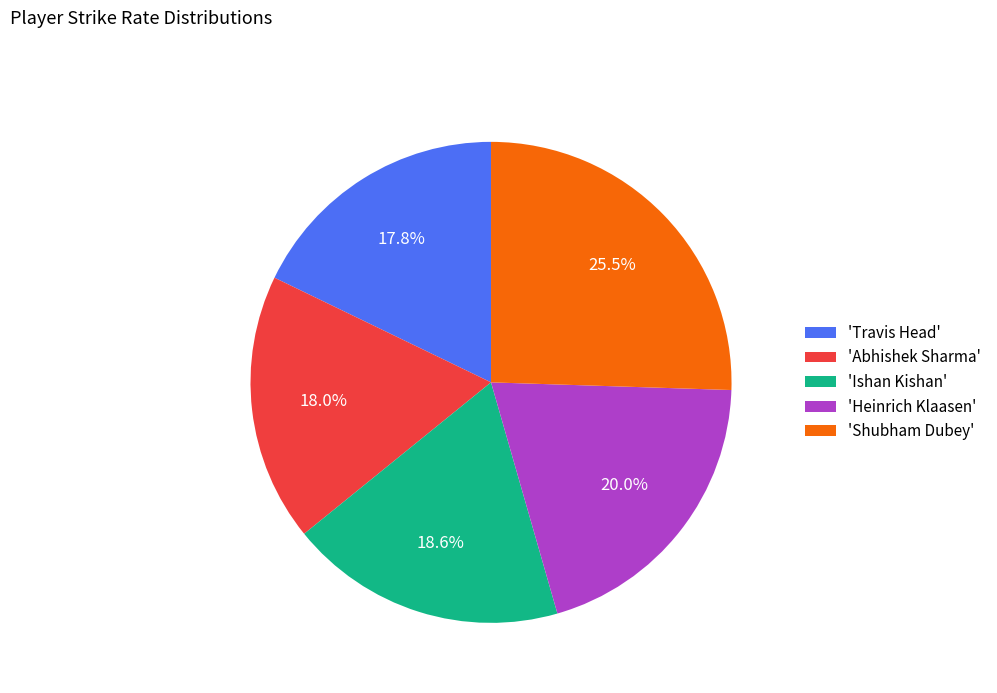

How many slices are in this pie chart?

5